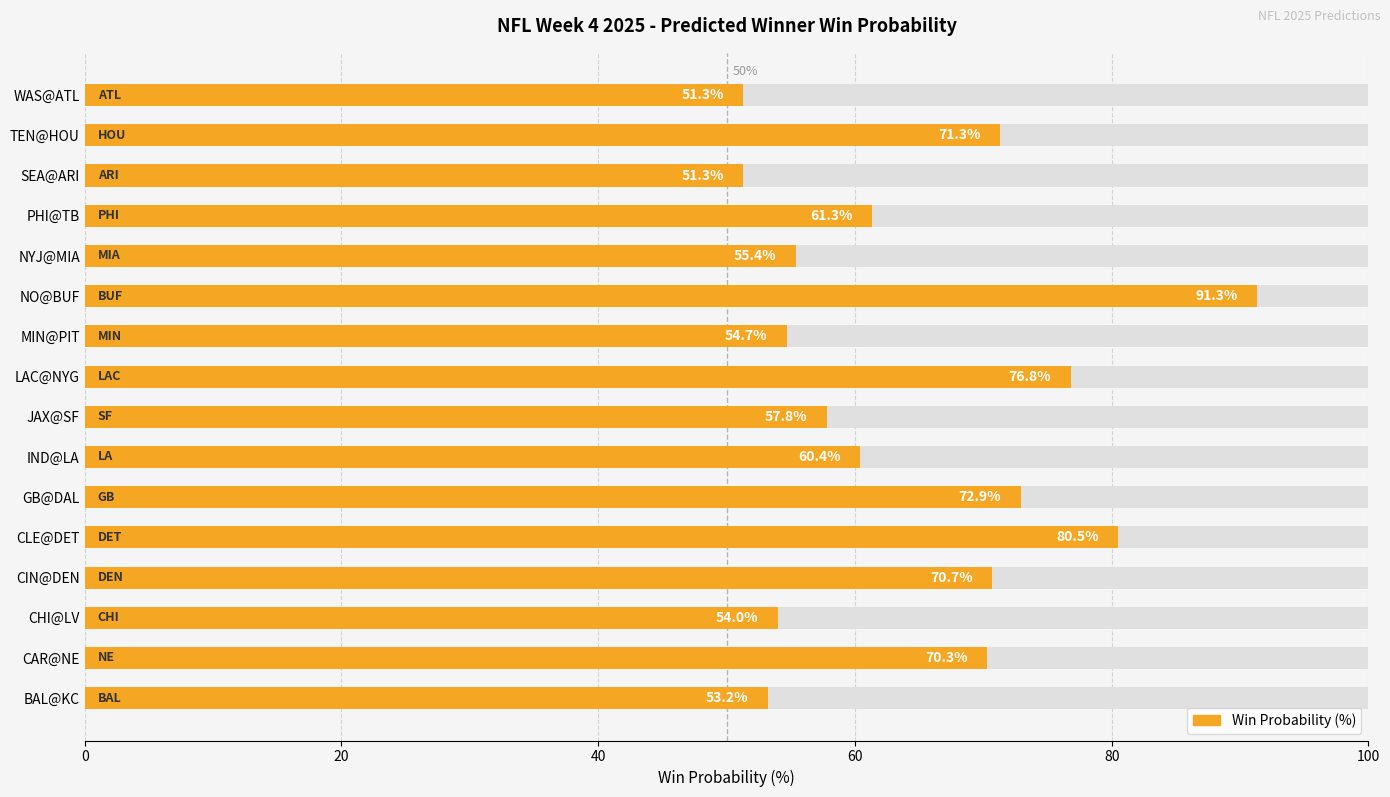

True or false: the data shows 47.6 at CAR@NE.

False